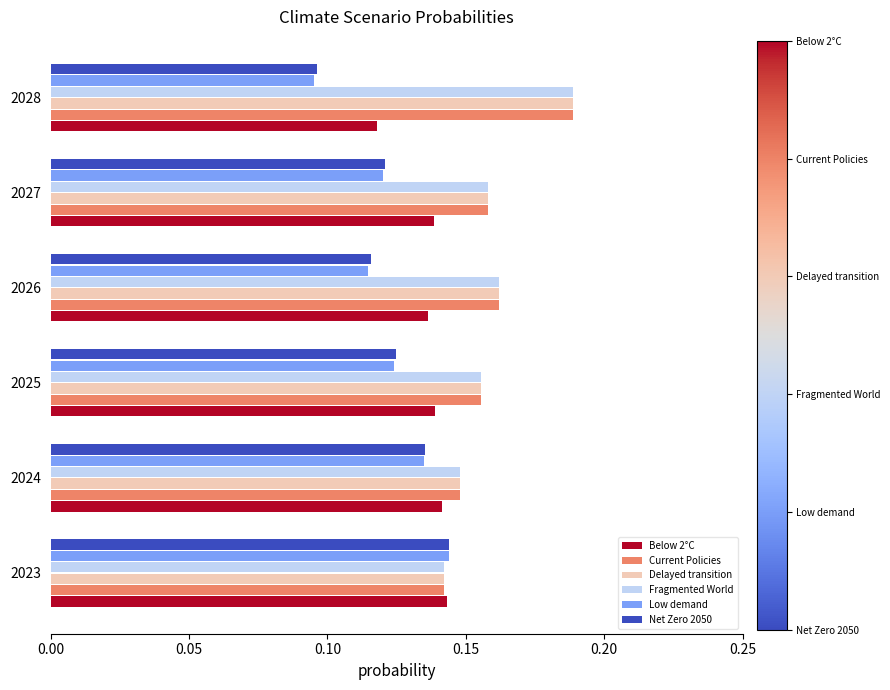

At how many categories does at least one series exceed 0?

6